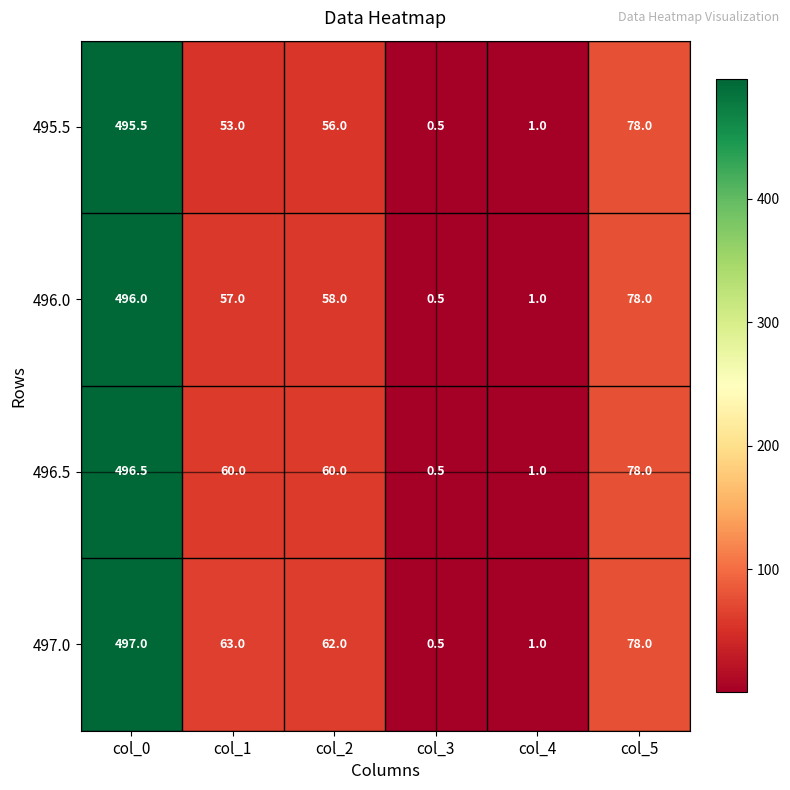

Reading right to left, extract all data points from this chart.

495.5: 78.0	1.0	0.5	56.0	53.0	495.5
496.0: 78.0	1.0	0.5	58.0	57.0	496.0
496.5: 78.0	1.0	0.5	60.0	60.0	496.5
497.0: 78.0	1.0	0.5	62.0	63.0	497.0